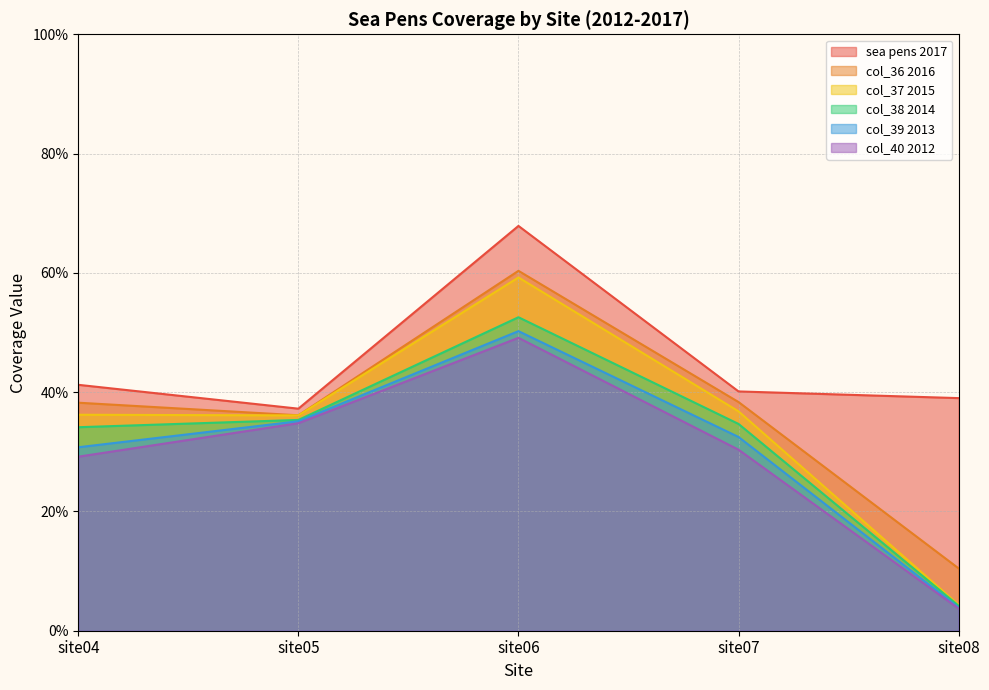

Read the col_40 2012 value at site05.

0.3